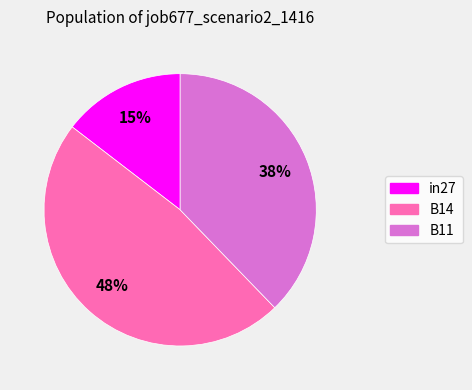

Combined, do B14 and B11 account for over 50%?

Yes